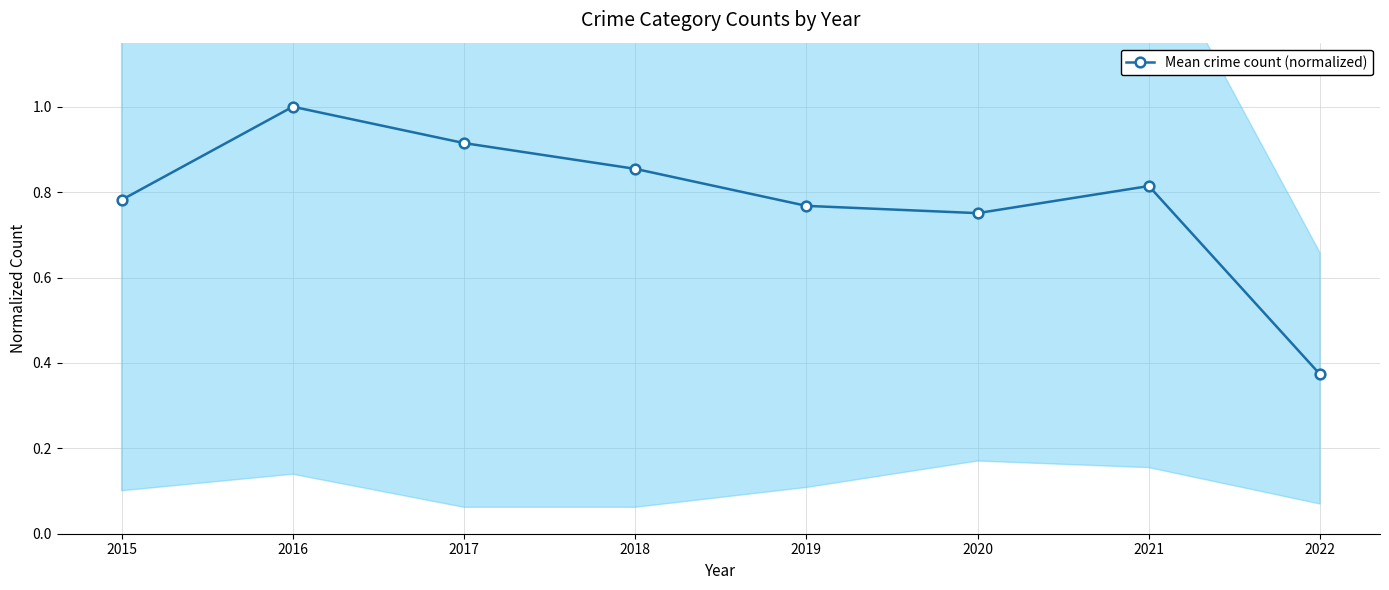

What is the change in value from 2017 to 2019?

-0.1